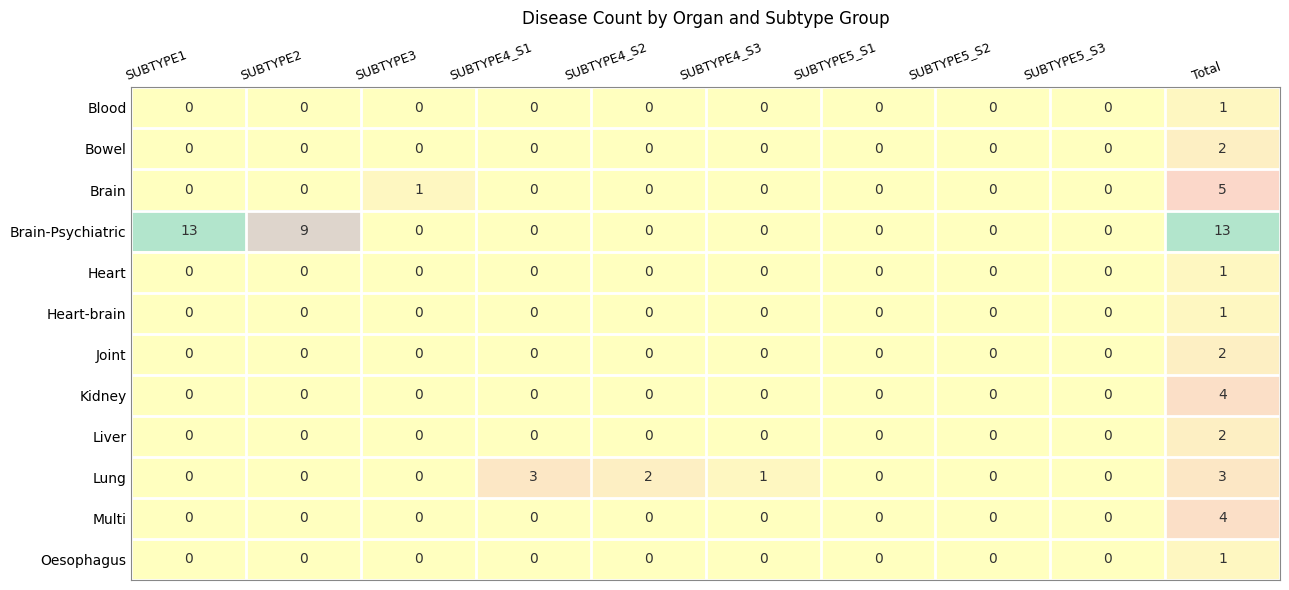

What is the highest value of the Brain-Psychiatric series?

13